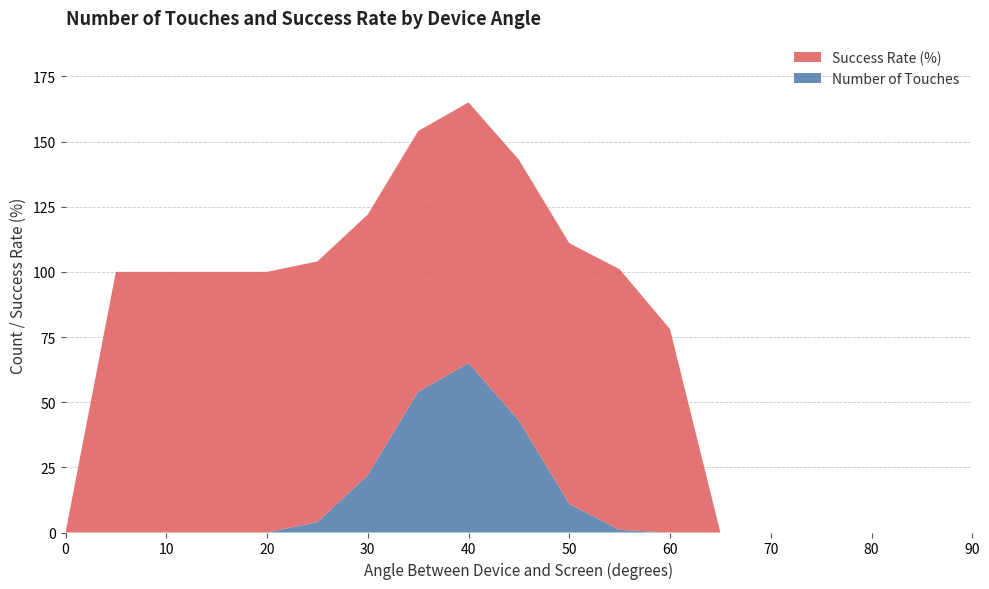

At which category is the sum across all series the highest?

40